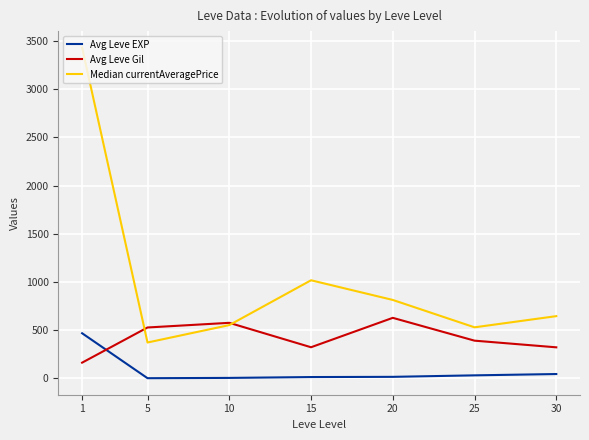

List the series in order of their overall mean, lowest first.

Avg Leve EXP, Avg Leve Gil, Median currentAveragePrice